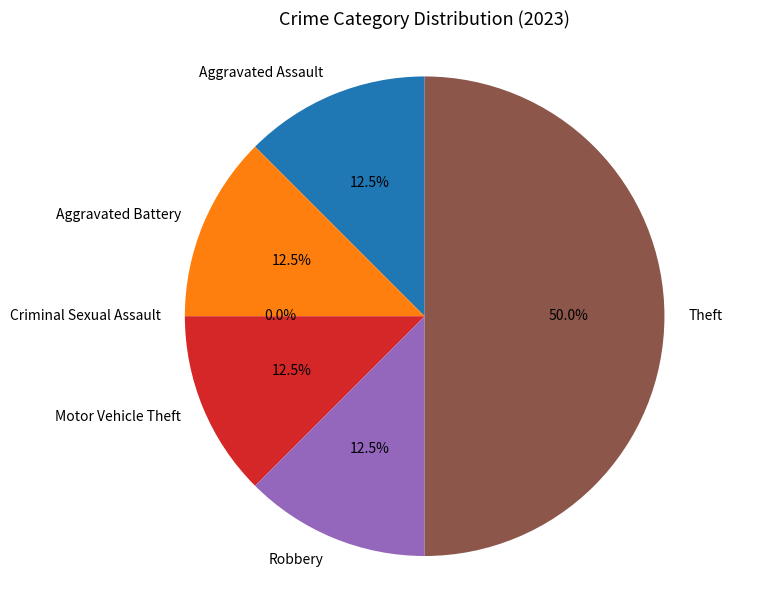

What percentage is the Theft slice, to the nearest percent?

50%